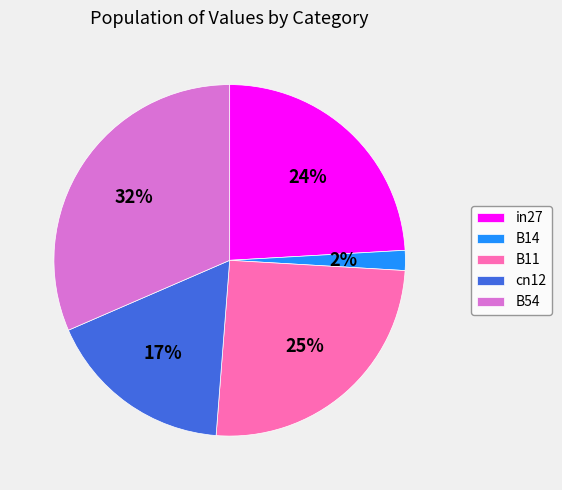

Between B54 and B14, which is larger?

B54